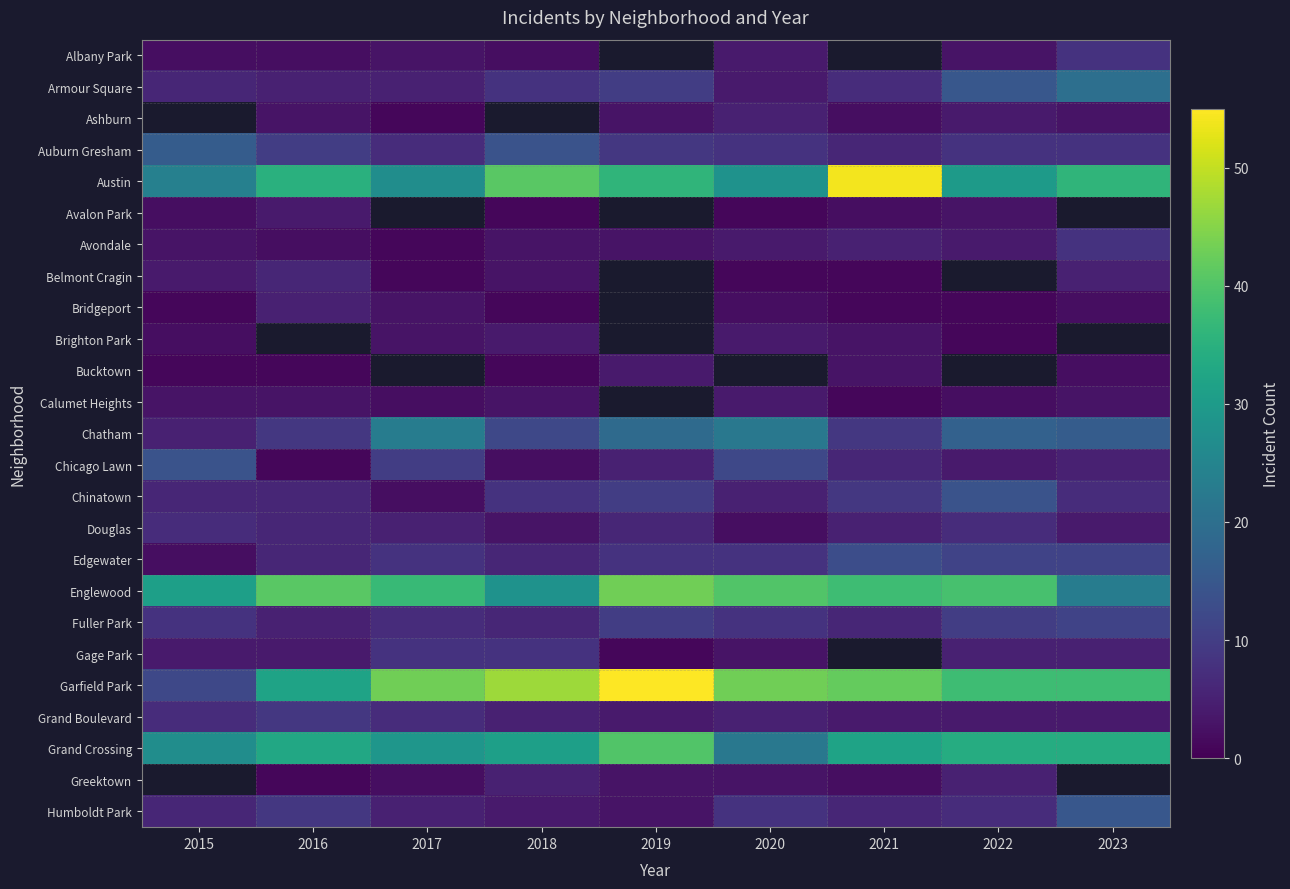

At which label is Albany Park closest to 5?

2020